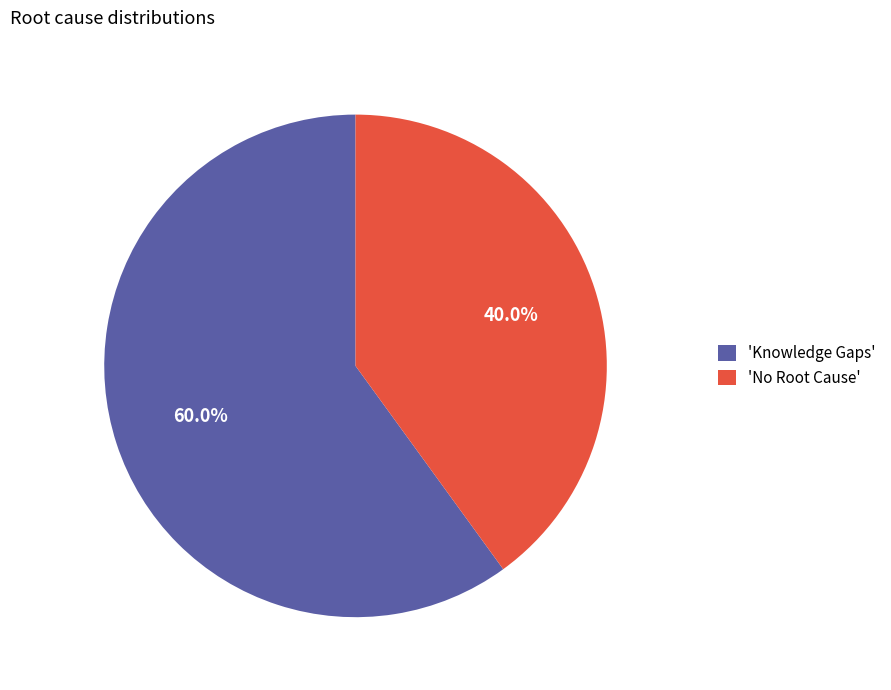

What is the smallest slice in the pie chart?

'No Root Cause'